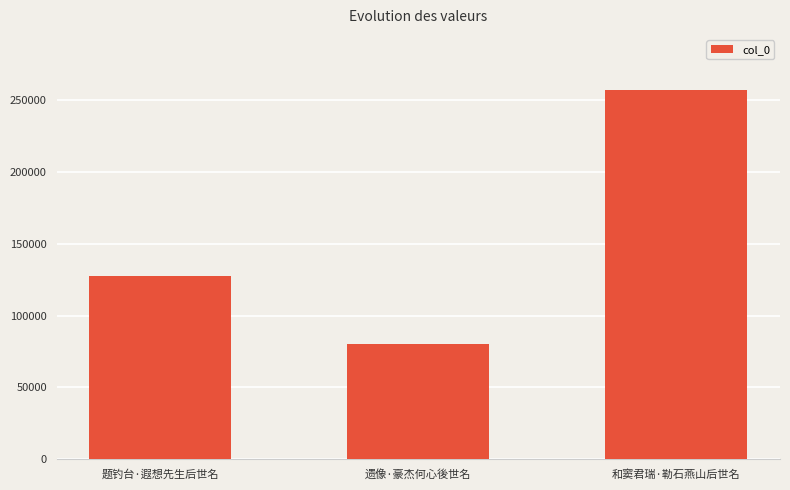

Approximately how many times larger is the value at 题钓台·遐想先生后世名 compared to 遗像·豪杰何心後世名?

1.6